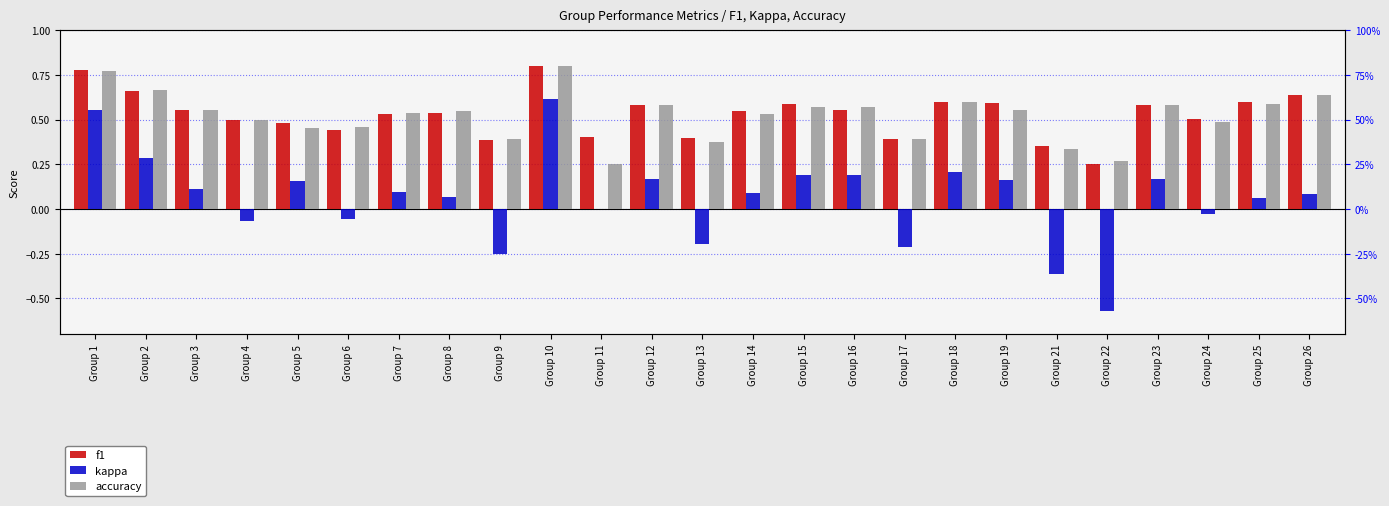

Is the value of f1 at Group 21 greater than the value of accuracy at Group 3?

No